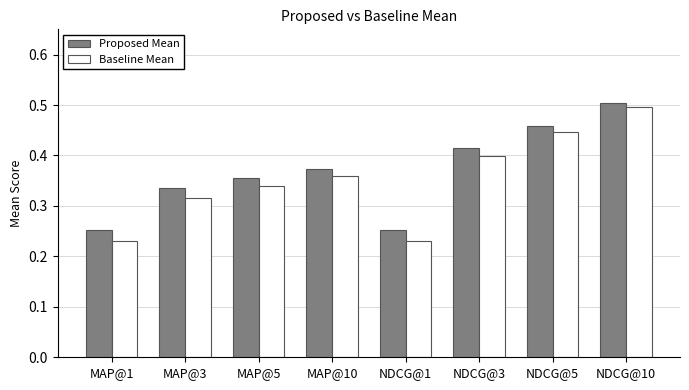

Which series has the largest total across all categories?

Proposed Mean